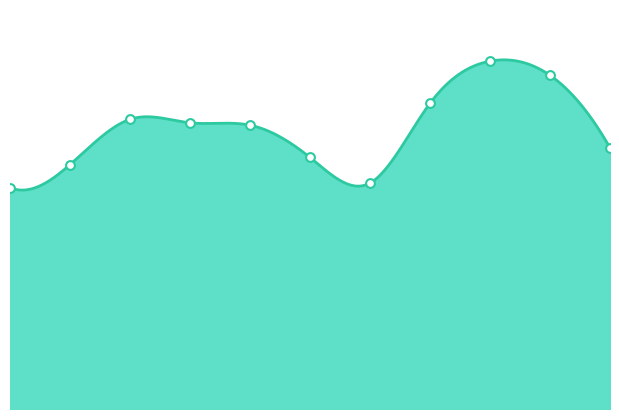

Which has a higher value, 2022 or 2020?

2022